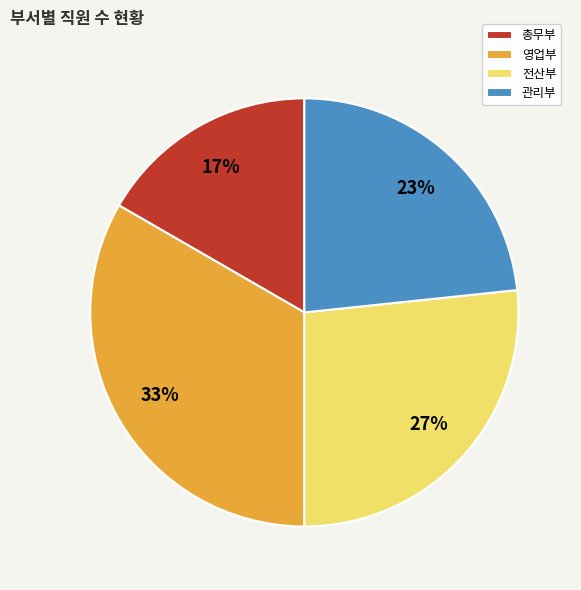

What percentage is the 영업부 slice, to the nearest percent?

33%